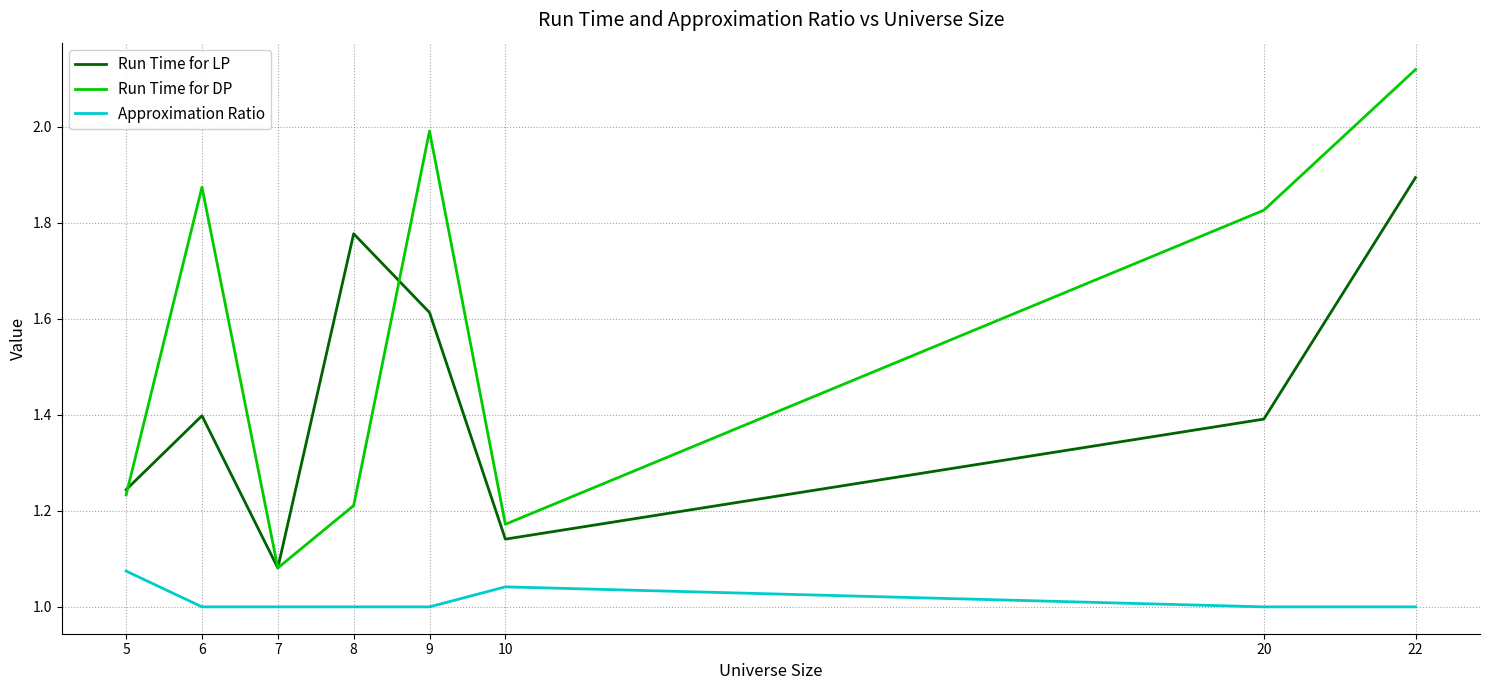

What are all the series names shown in the legend?

Run Time for LP, Run Time for DP, Approximation Ratio